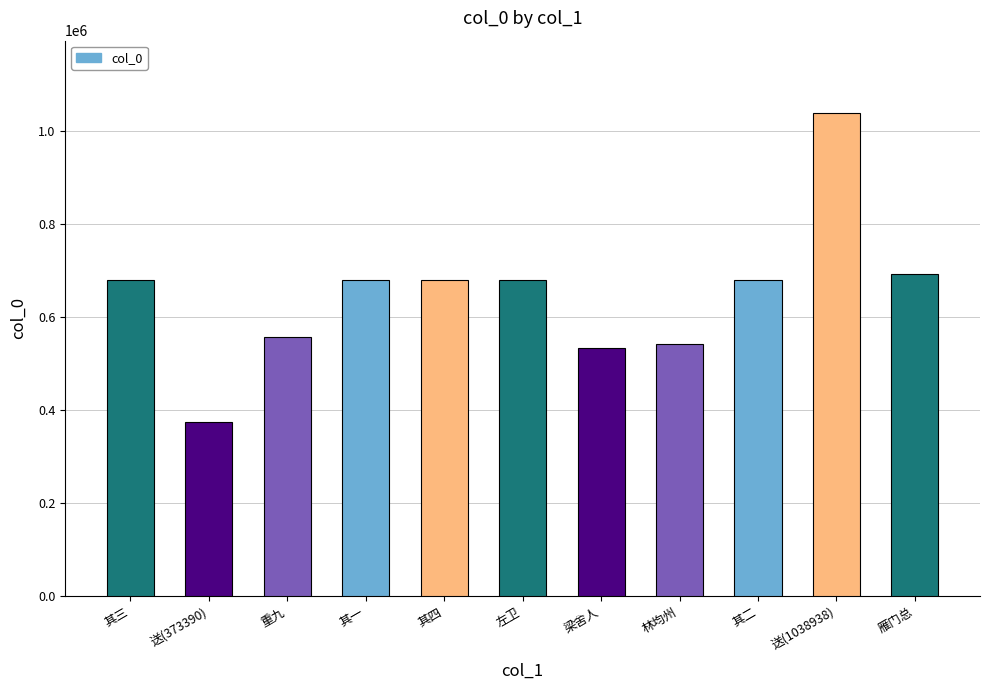

Which has a higher value, 其三 or 林均州?

其三